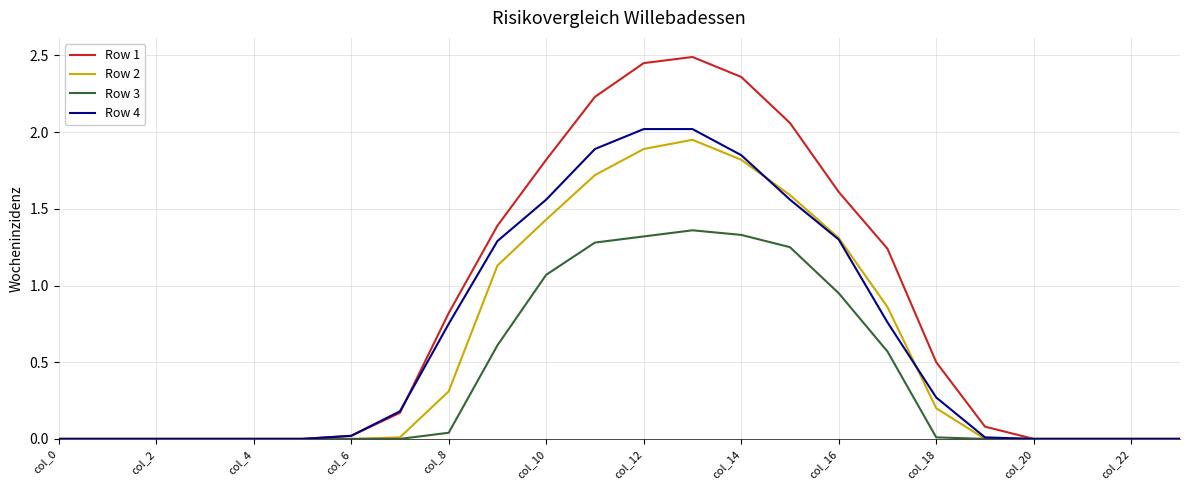

True or false: Row 4 and Row 2 cross at least once.

True